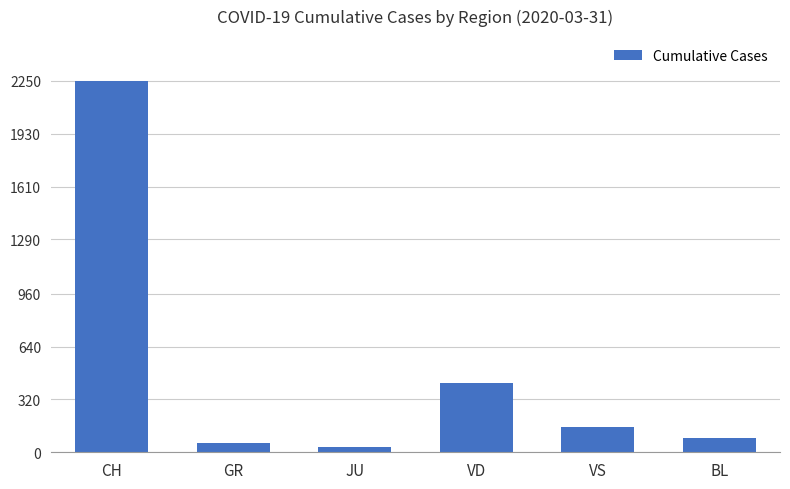

Reading left to right, extract all data points from this chart.

2251	58	29	420	153	88